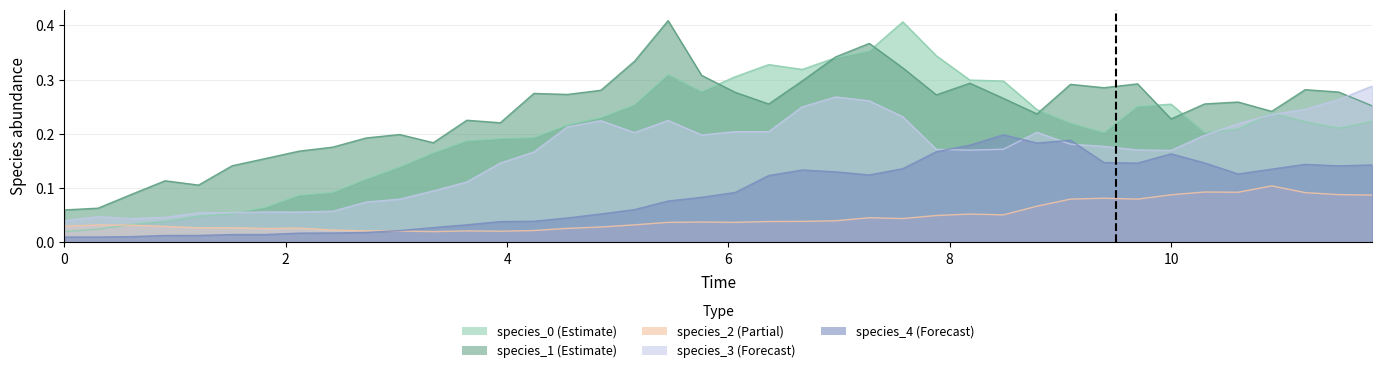

Which series has the widest spread of values?

species_0